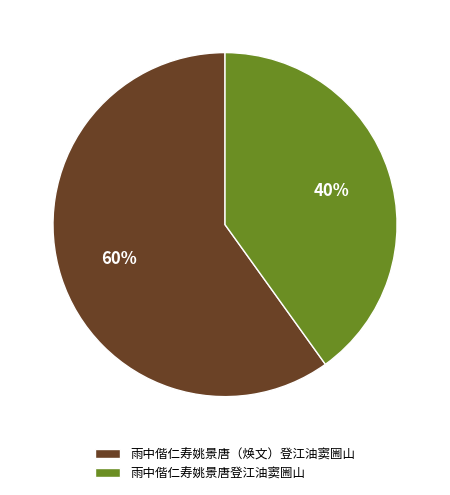

What is the largest slice in the pie chart?

雨中偕仁寿姚景唐（焕文）登江油窦圌山